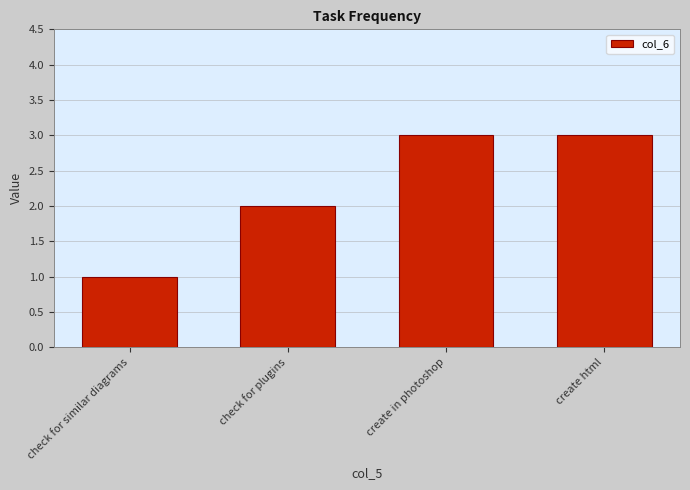

What position from the right is check for similar diagrams?

4